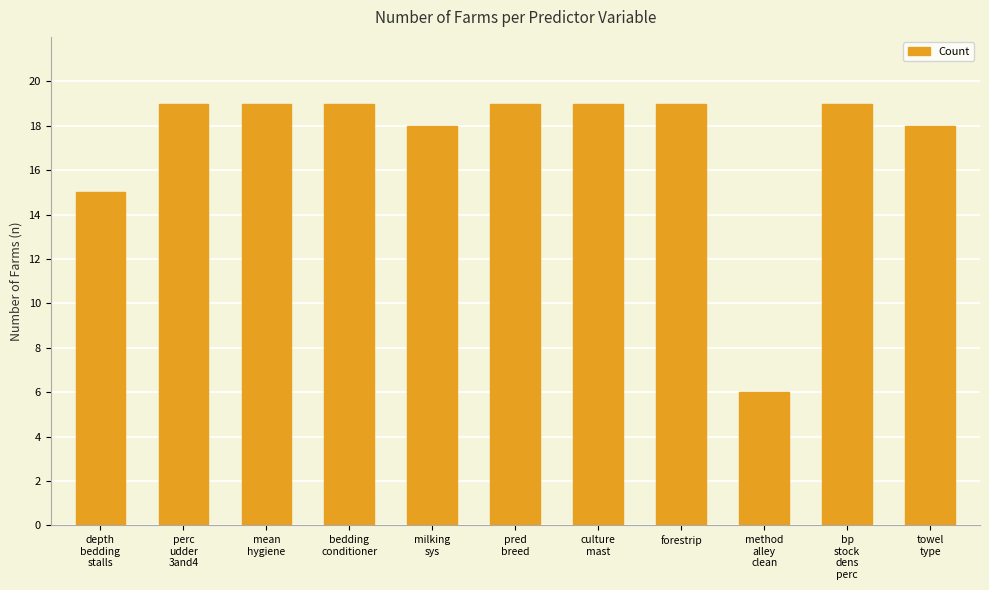

What is the label of the 6th bar from the left?

pred
breed